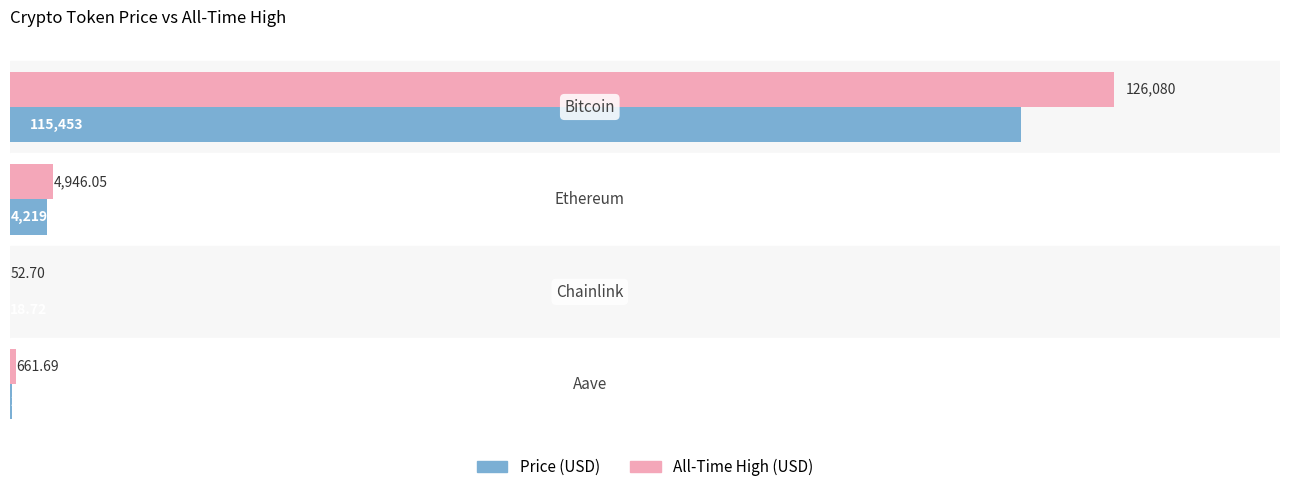

How many series are shown in this chart?

2